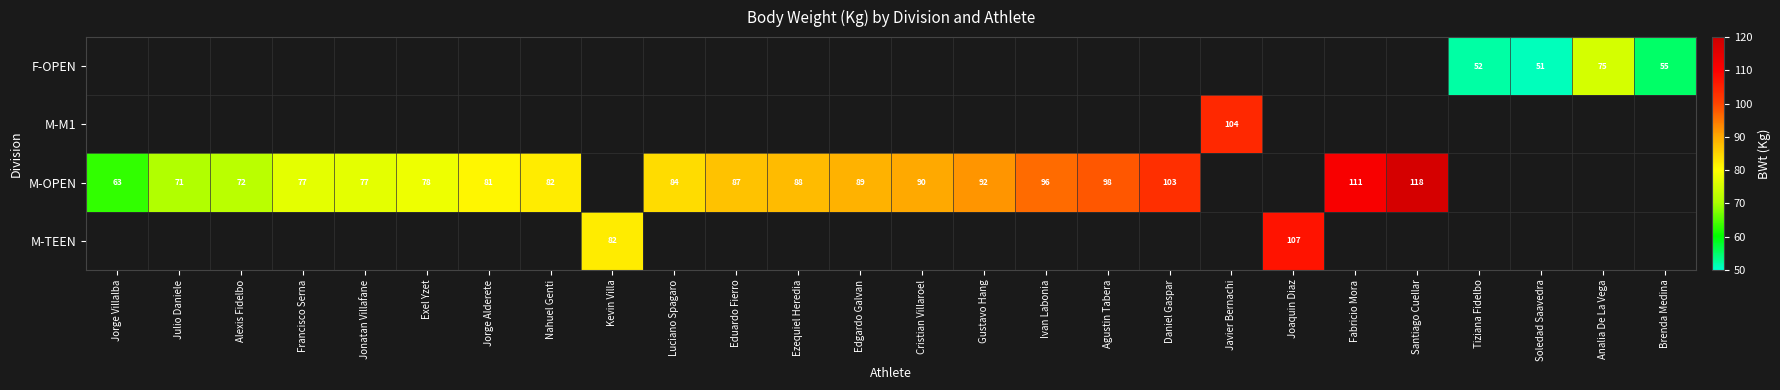

The M-OPEN series shows 111 at Fabricio Mora. True or false?

True